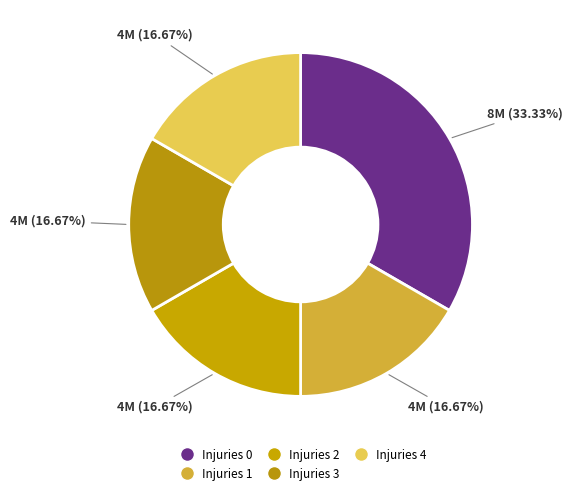

Does Injuries 2 represent more than half of the total?

No